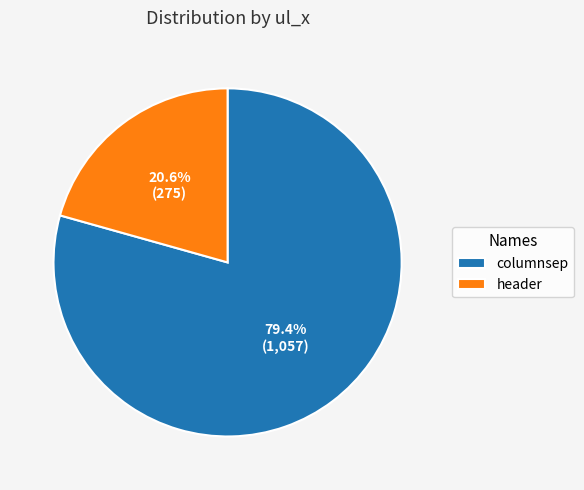

What percentage is NOT represented by header?

79.4%